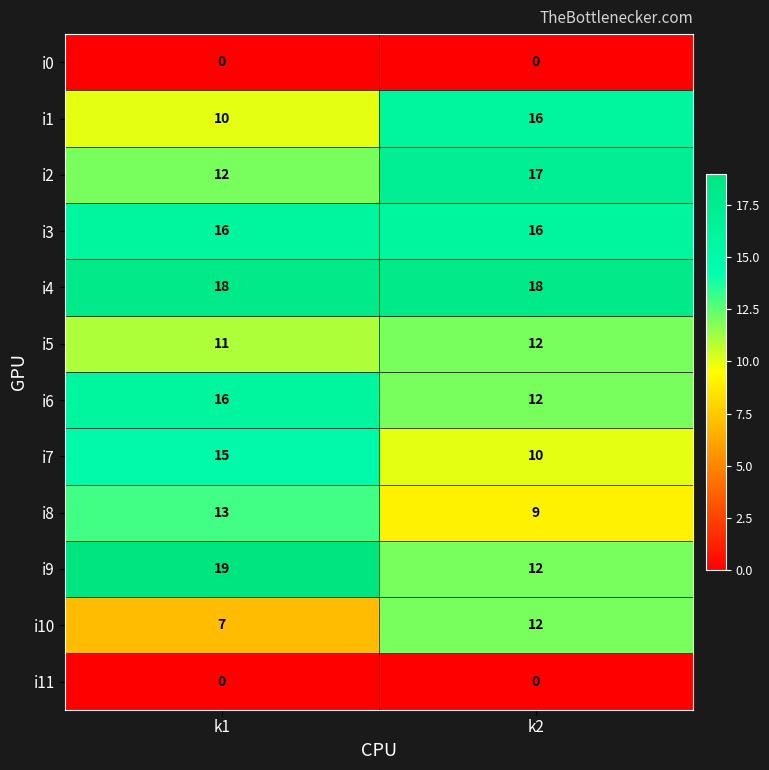

What is the average value of the i6 series?

14